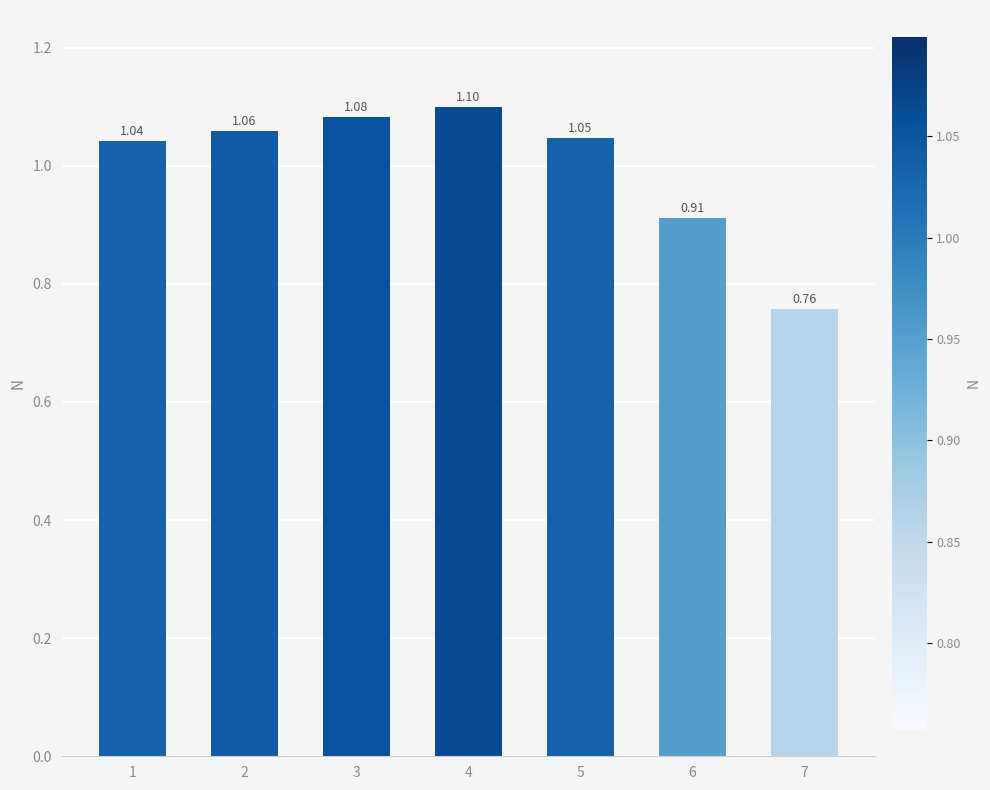

At which label is the value closest to 0?

7